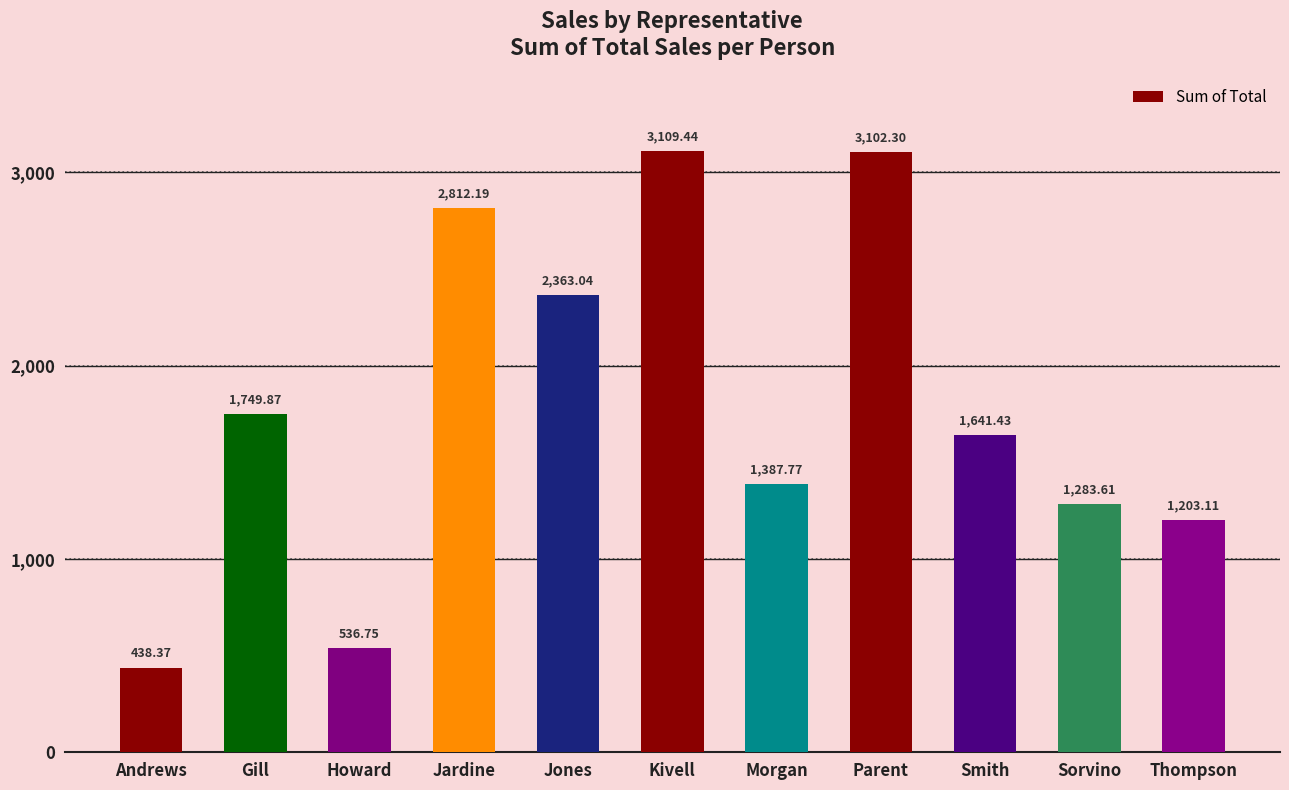

What is the minimum value shown in the chart?

438.4